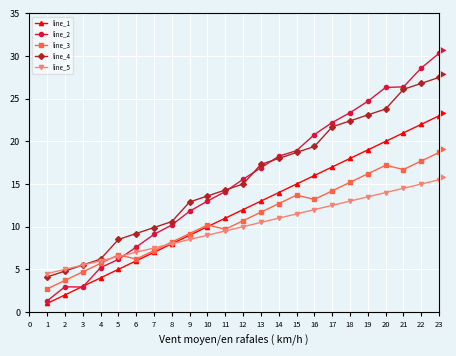

How many data points in line_3 are less than 10?

10